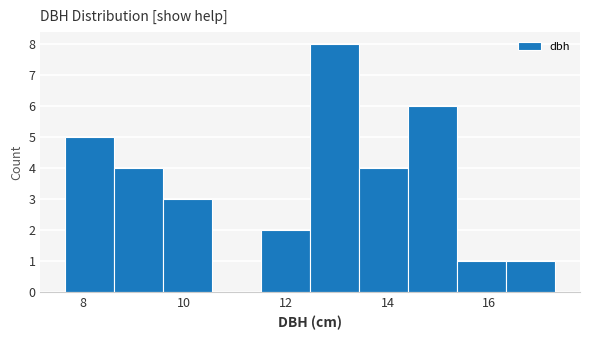

What is the height of the bar covering 12.4 to 13.4 on the x-axis? Neither the bar edges nor the heights are printed on the chart, so give them approximately, as read against the axes.

8